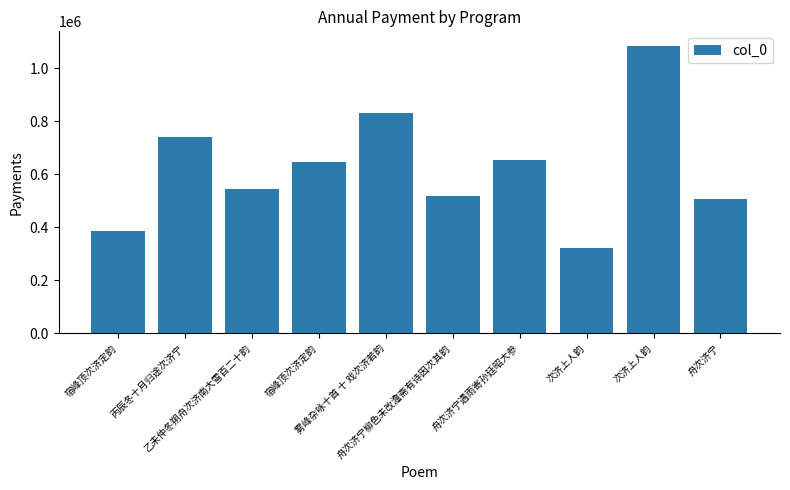

How many distinct data groups are displayed?

1